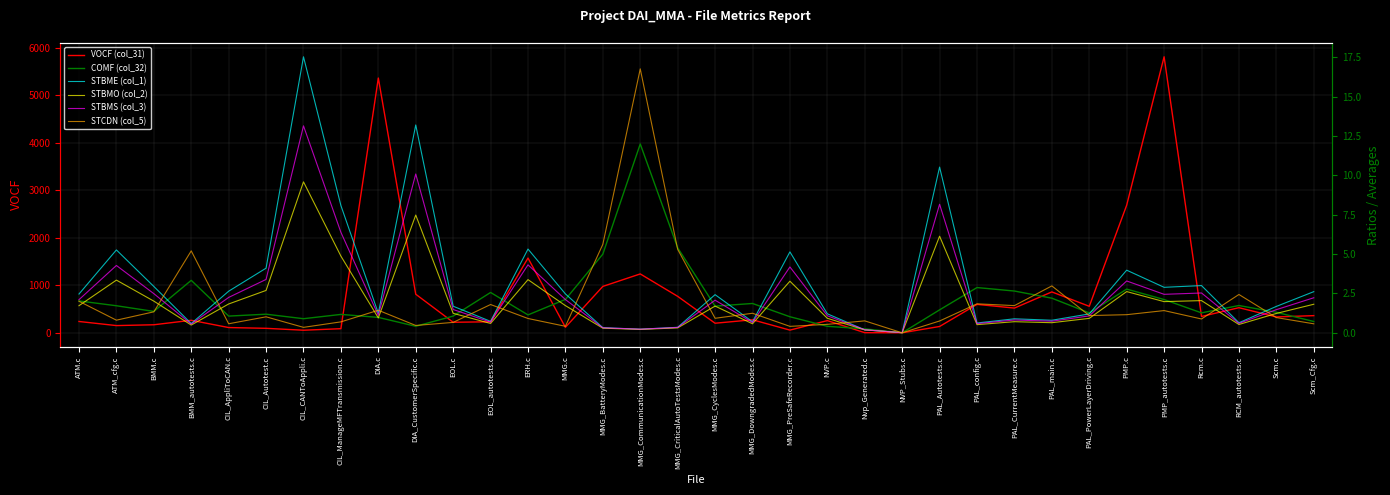

List the labels in order of STBMO (col_2) value, smallest first.

NVP_Stubs.c, Nvp_Generated.c, MMG_CommunicationModes.c, MMG_BatteryModes.c, MMG_CriticalAutoTestsModes.c, BMM_autotests.c, PAL_config.c, RCM_autotests.c, MMG_DowngradedModes.c, EOL_autotests.c, PAL_main.c, PAL_CurrentMeasure.c, PAL_PowerLayerDriving.c, NVP.c, DIA.c, Scm.c, EOL.c, MMG_CyclesModes.c, ATM.c, MMG.c, Scm_Cfg.c, CIL_AppliToCAN.c, PMP_autotests.c, BMM.c, Rcm.c, PMP.c, CIL_Autotest.c, MMG_PreSafeRecorder.c, ATM_cfg.c, ERH.c, CIL_ManageMFTransmission.c, PAL_Autotests.c, DIA_CustomerSpecific.c, CIL_CANToAppli.c